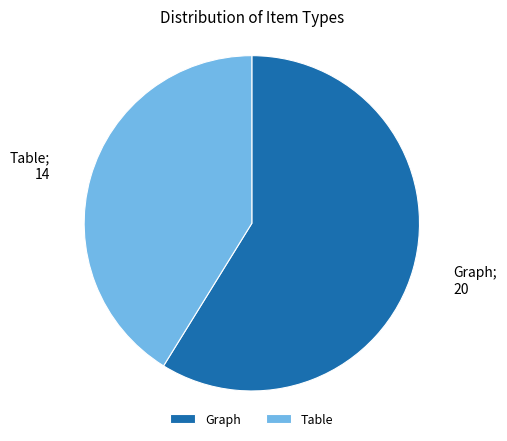

Count the number of slices in the pie.

2